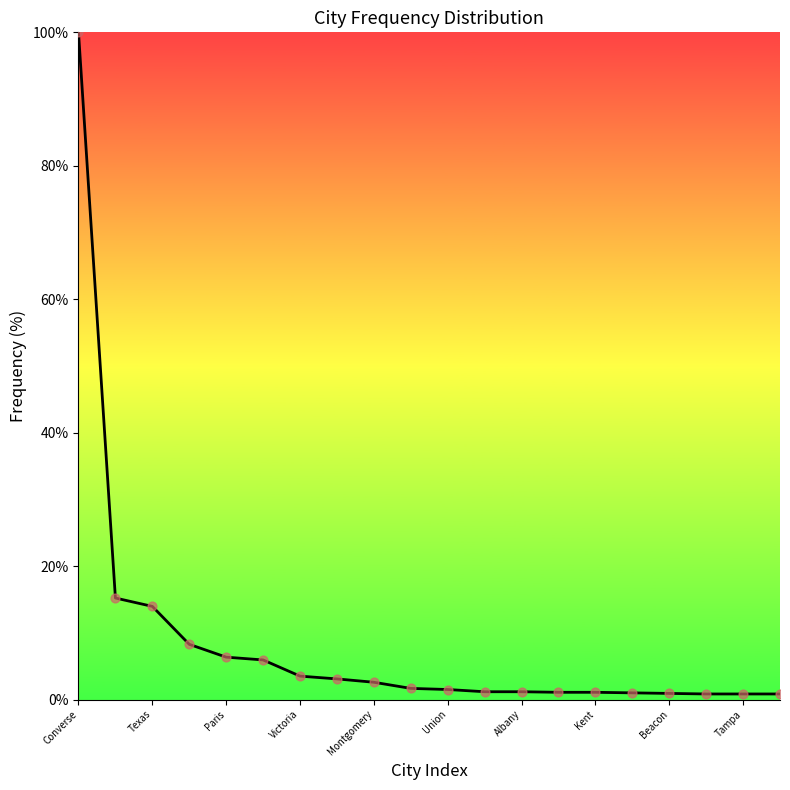

What is the difference between the maximum and minimum values?

99.2